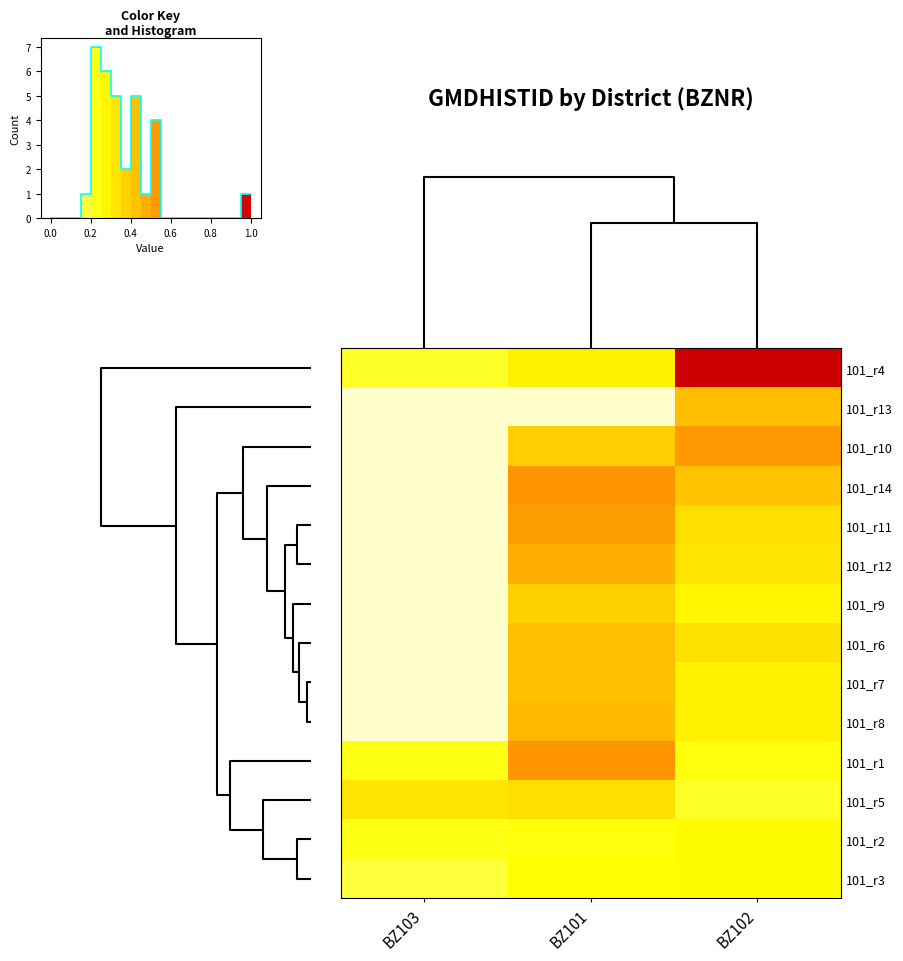

What is the difference between the second highest and minimum values in the row_7 series?

0.3